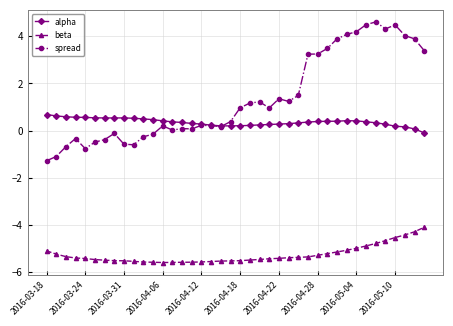

What is the value of the beta point at the 15th from the left?

-5.6